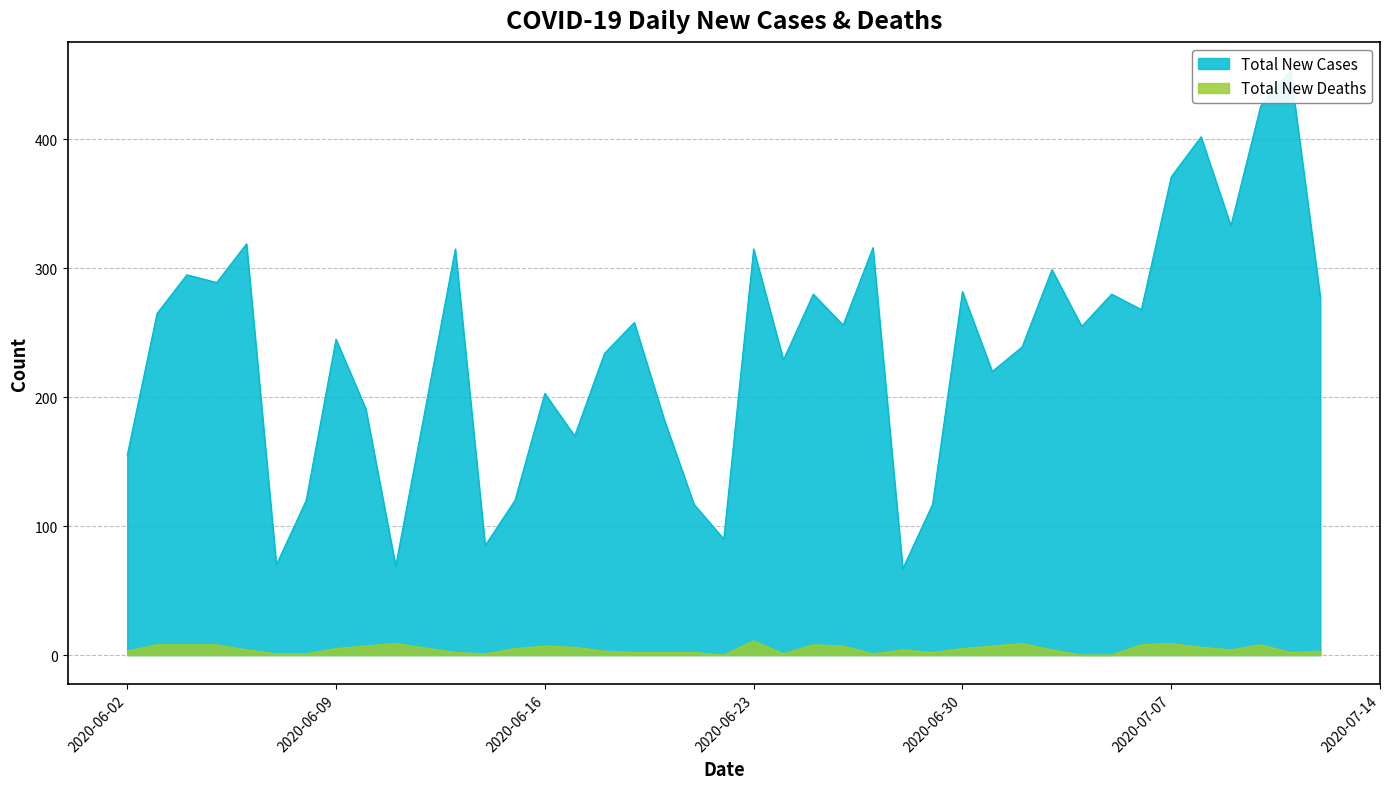

The Total New Deaths series shows 1 at 2020-06-14. True or false?

True